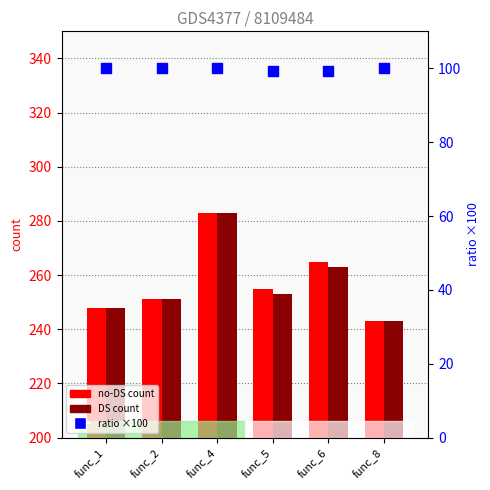

At how many categories does at least one series exceed 193?

6